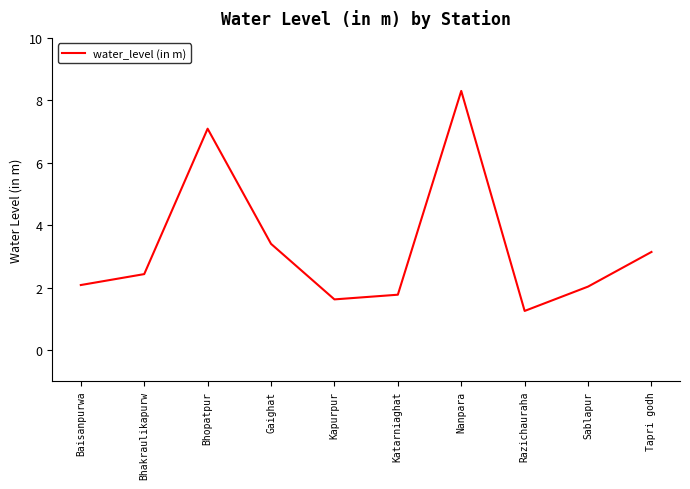

At which label is the value closest to 4?

Gaighat